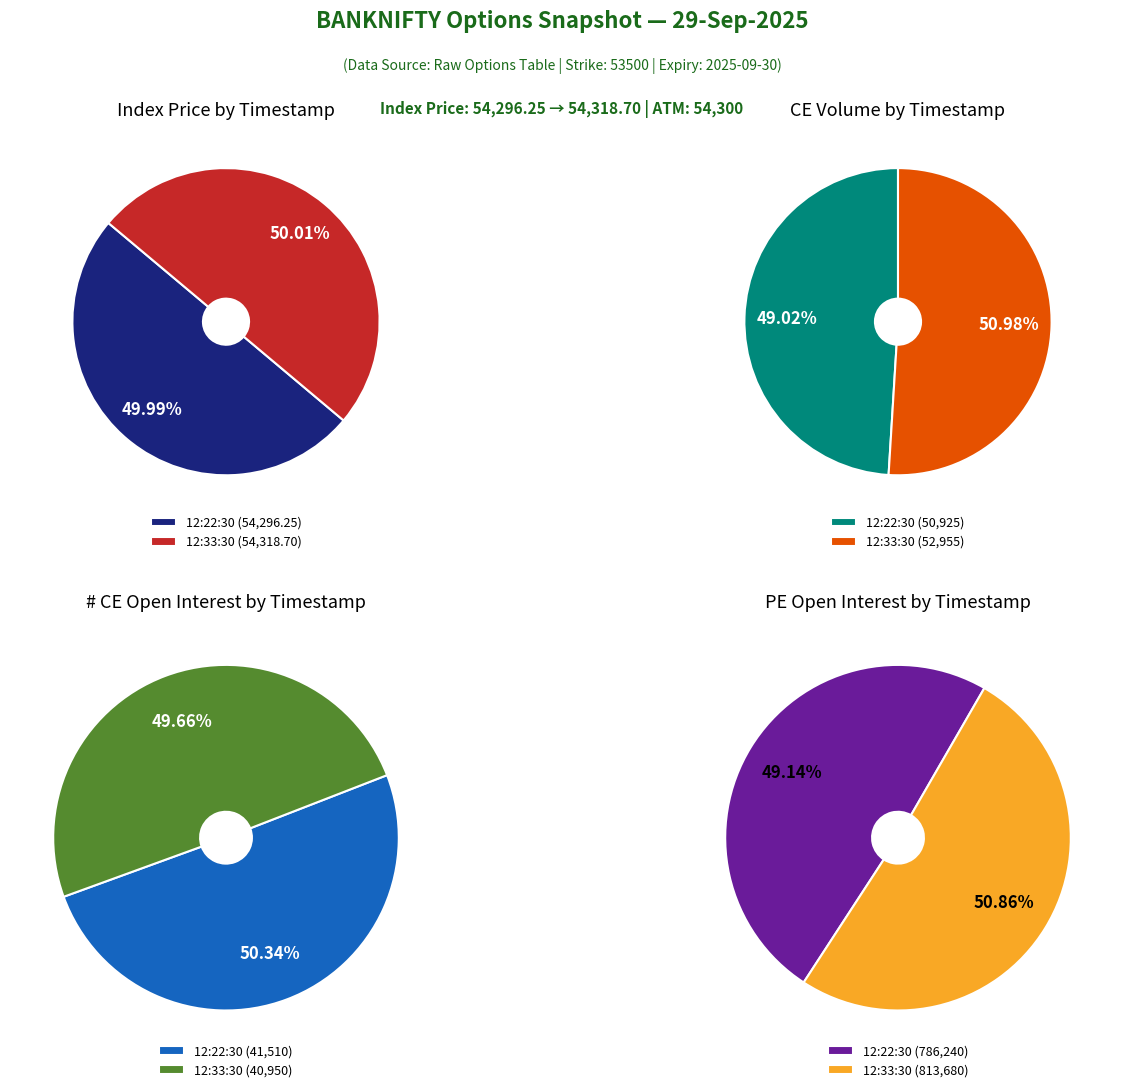

What is the change in value from 12:22:30 to 12:33:30?

+22.4